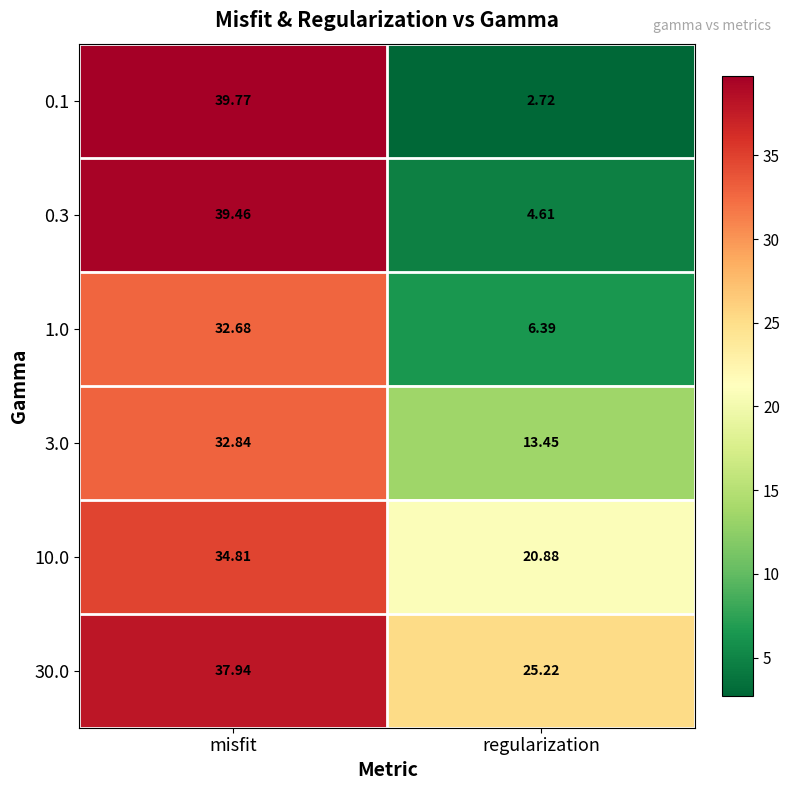

What is the difference between the highest and lowest values at regularization?

22.5